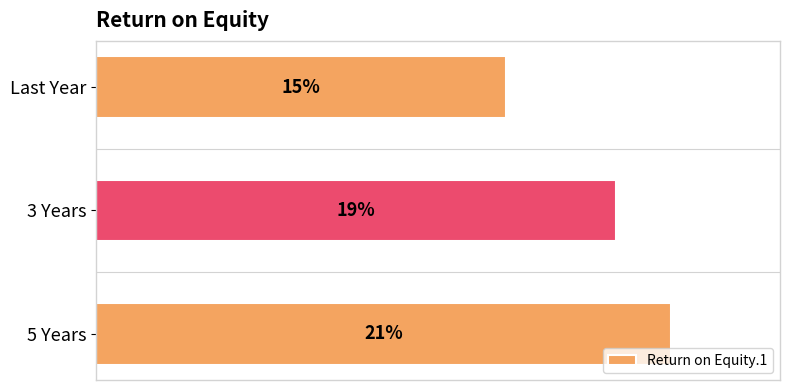

At which category does the chart reach its minimum across all series?

Last Year